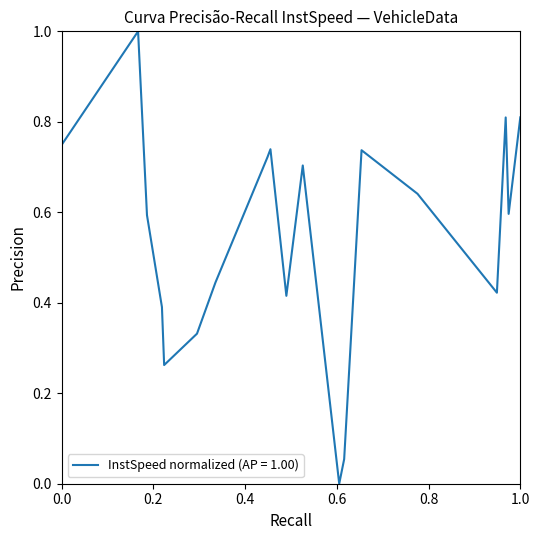

What is the difference between the maximum and minimum values?

1.0